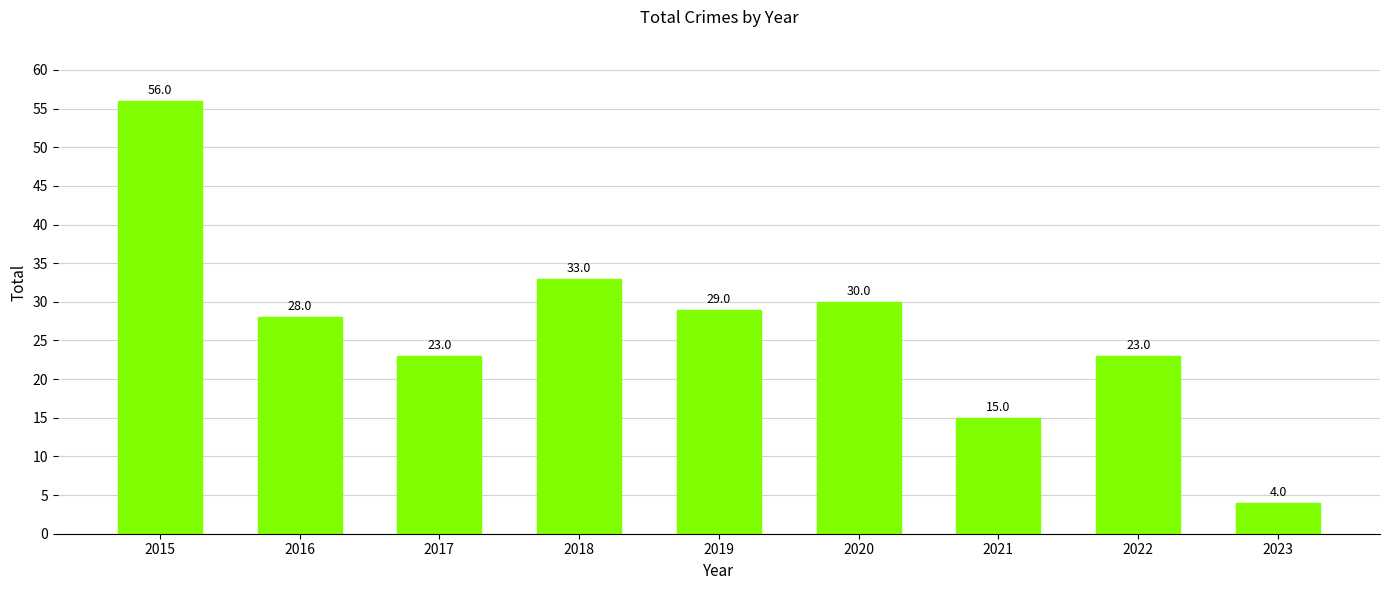

What is the sum of the values at 2015 and 2017?

79